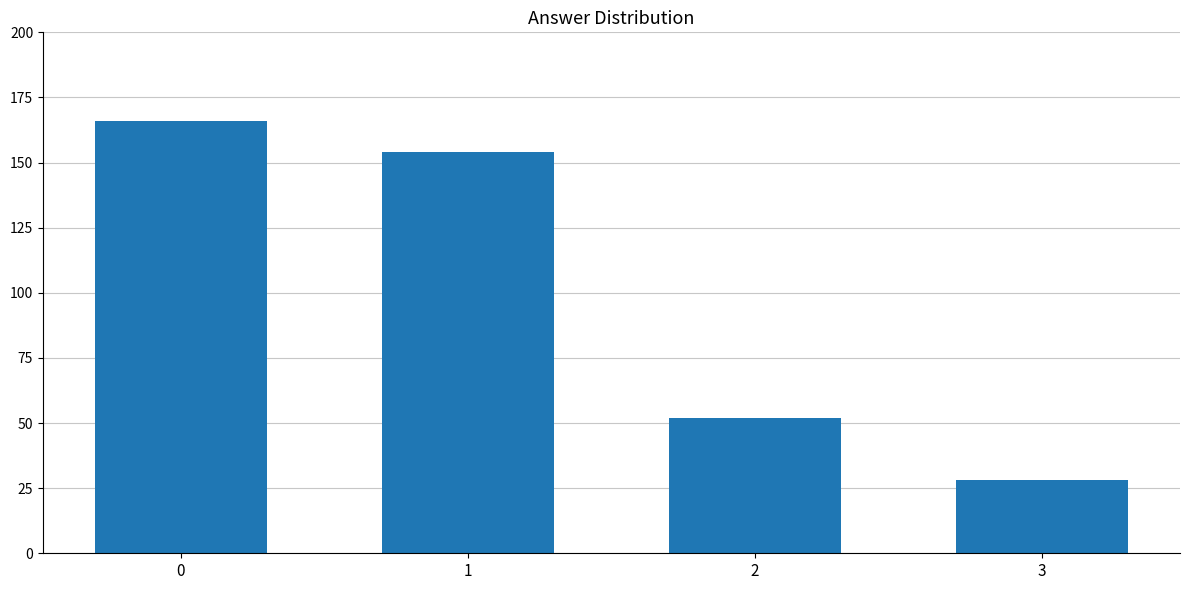

The value at 0 is 223. True or false?

False